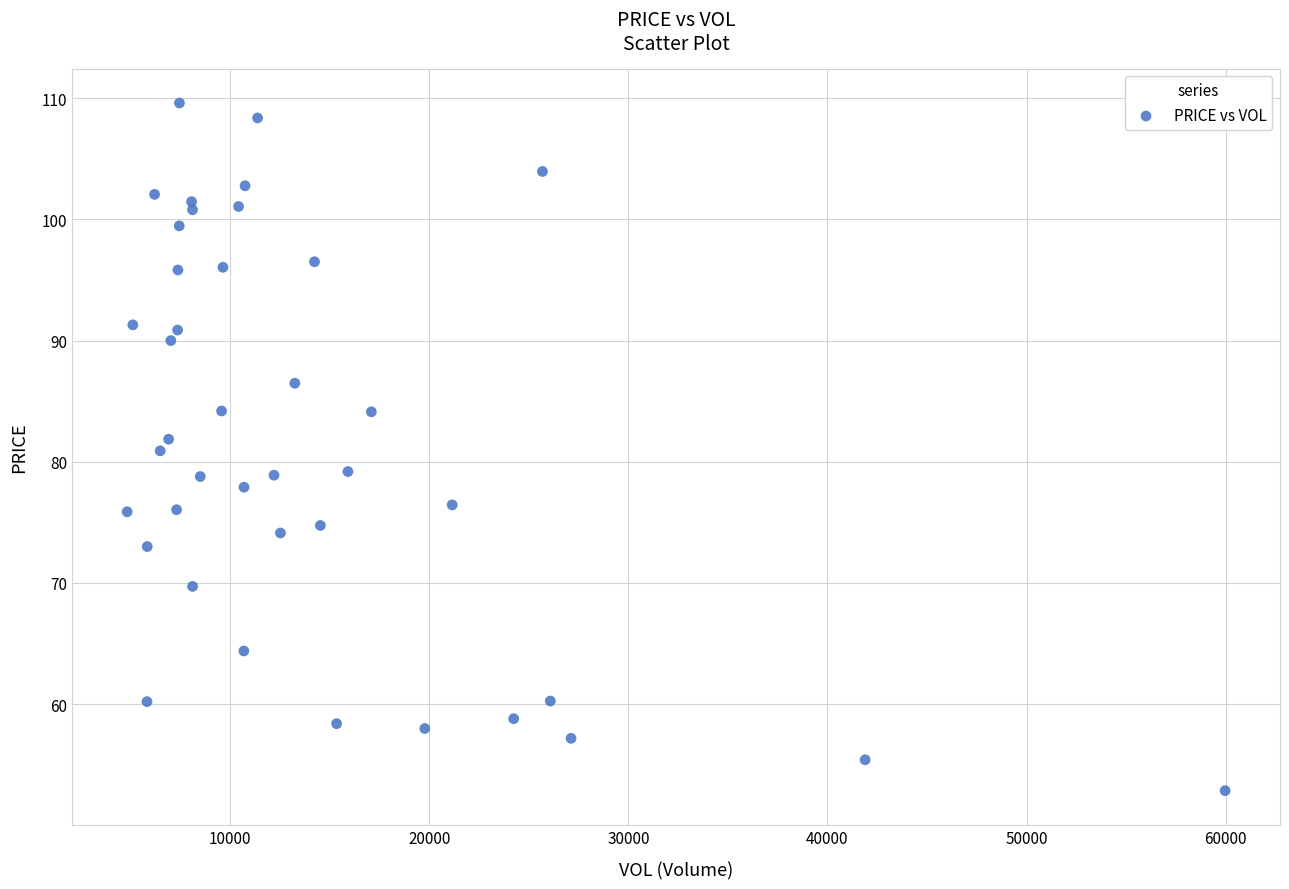

What is the range of Y values (max minus min)?

56.8